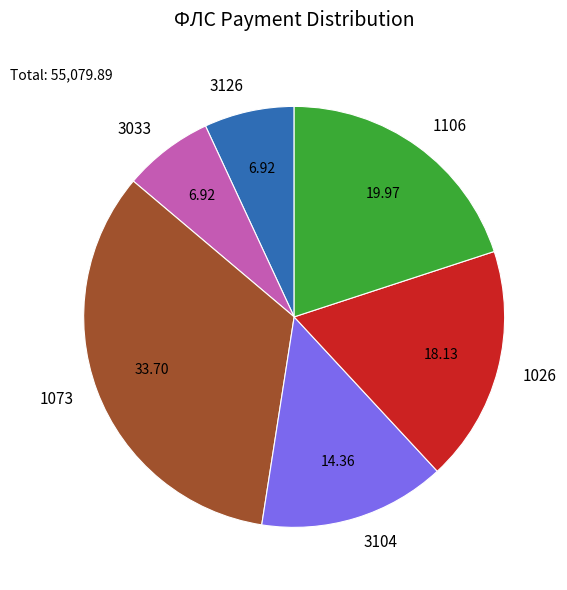

What is the ratio of the value at 3033 to the value at 1073?

0.2